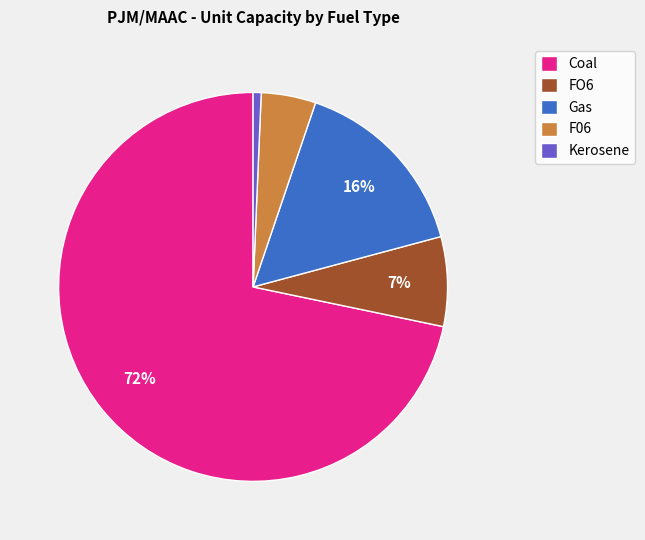

Between F06 and FO6, which is larger?

FO6